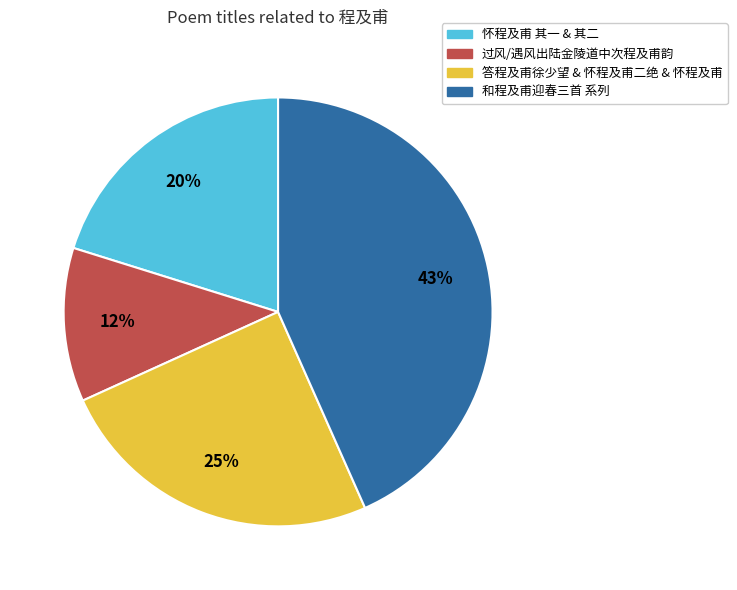

Which has a higher value, 和程及甫迎春三首 系列 or 过风/遇风出陆金陵道中次程及甫韵?

和程及甫迎春三首 系列